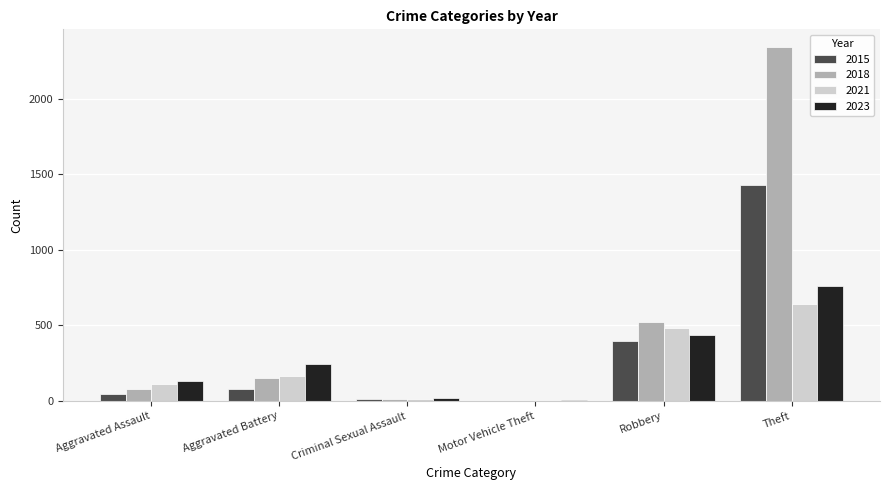

Is the value of 2021 at Theft greater than the value of 2018 at Motor Vehicle Theft?

Yes